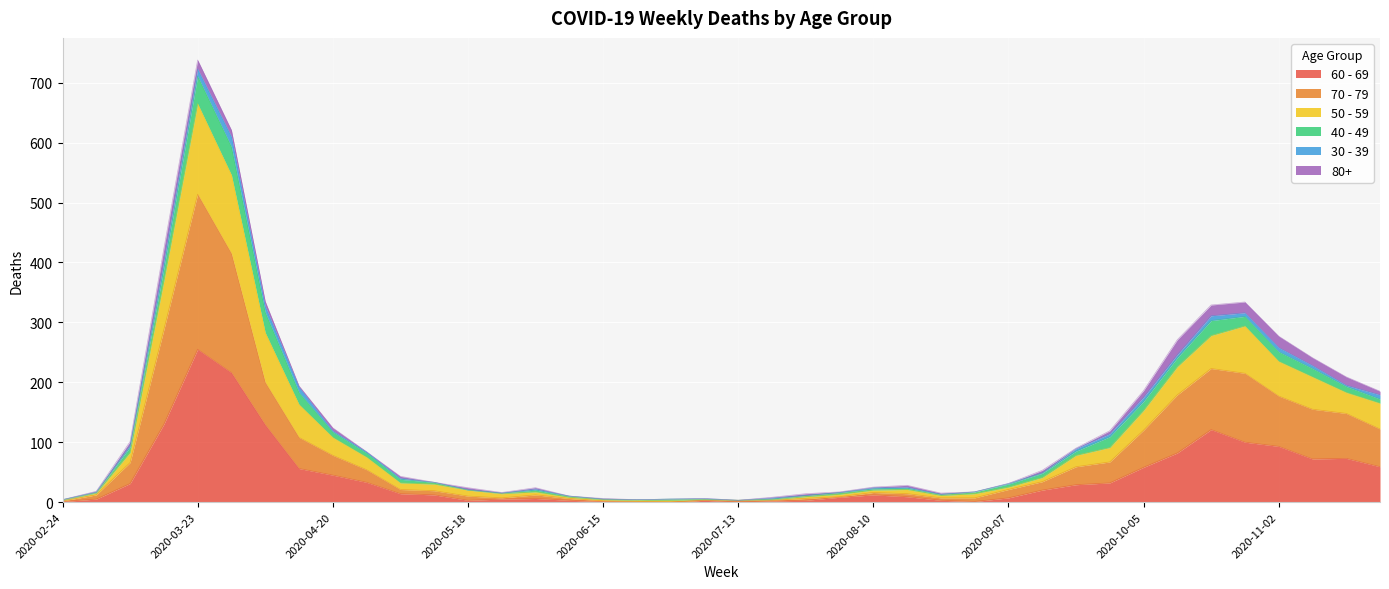

True or false: 50 - 59 and 60 - 69 intersect in this chart.

False